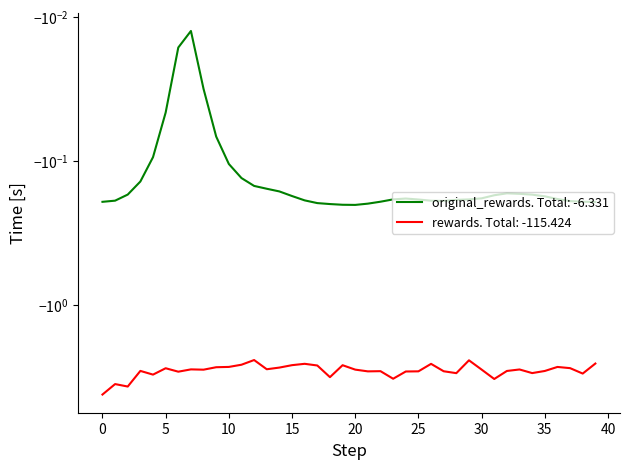

True or false: rewards and original_rewards intersect in this chart.

False